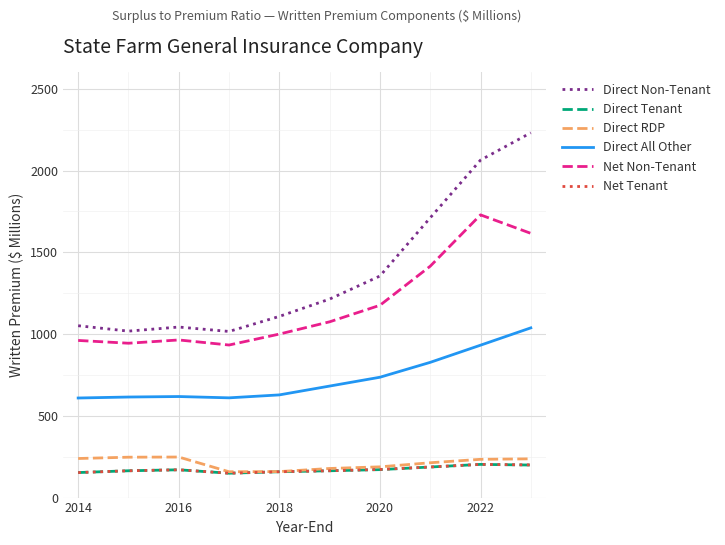

Which series has the largest range (max minus min)?

Direct Non-Tenant